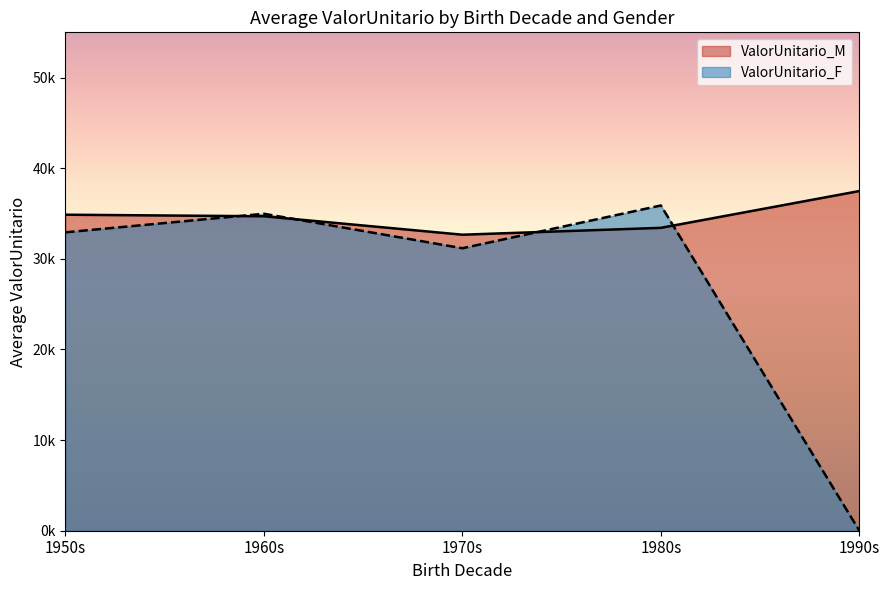

How many lines are shown in the chart?

2